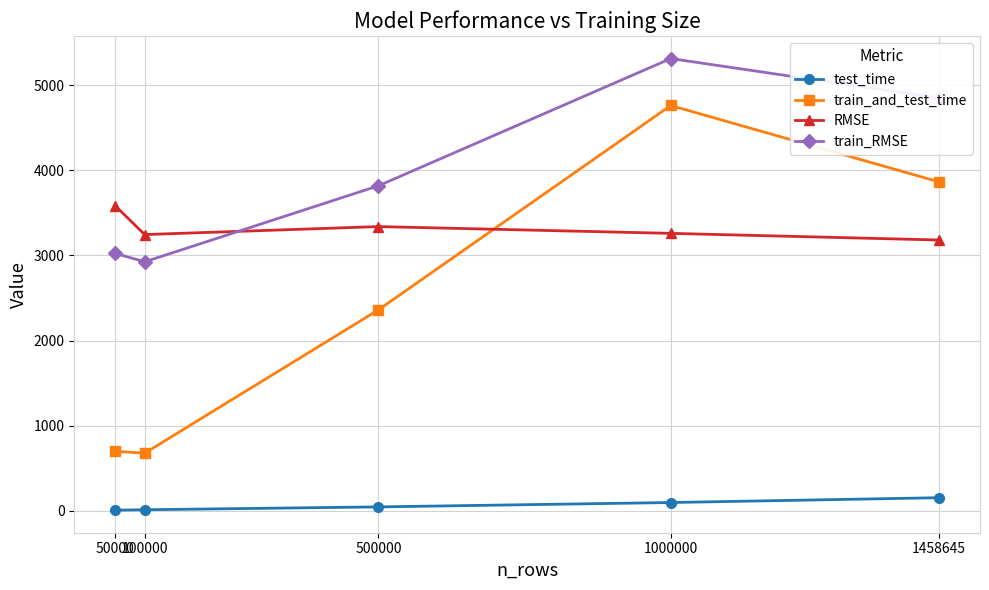

List the labels in order of train_RMSE value, largest first.

1000000, 1458645, 500000, 50000, 100000